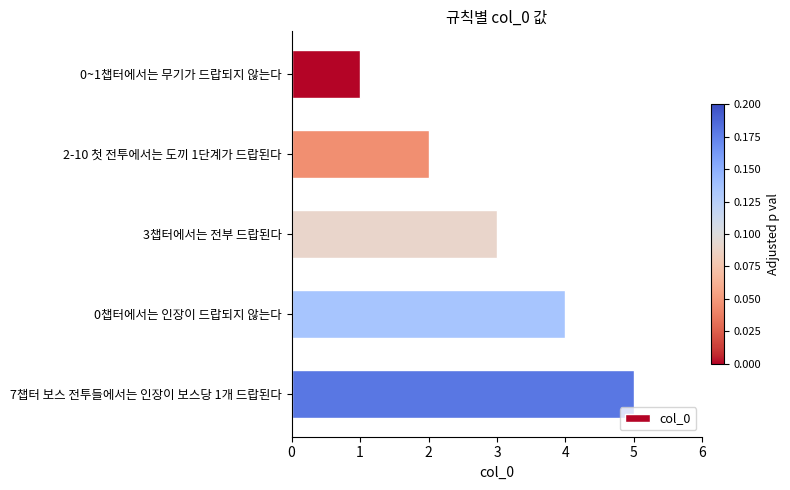

How many distinct data groups are displayed?

1